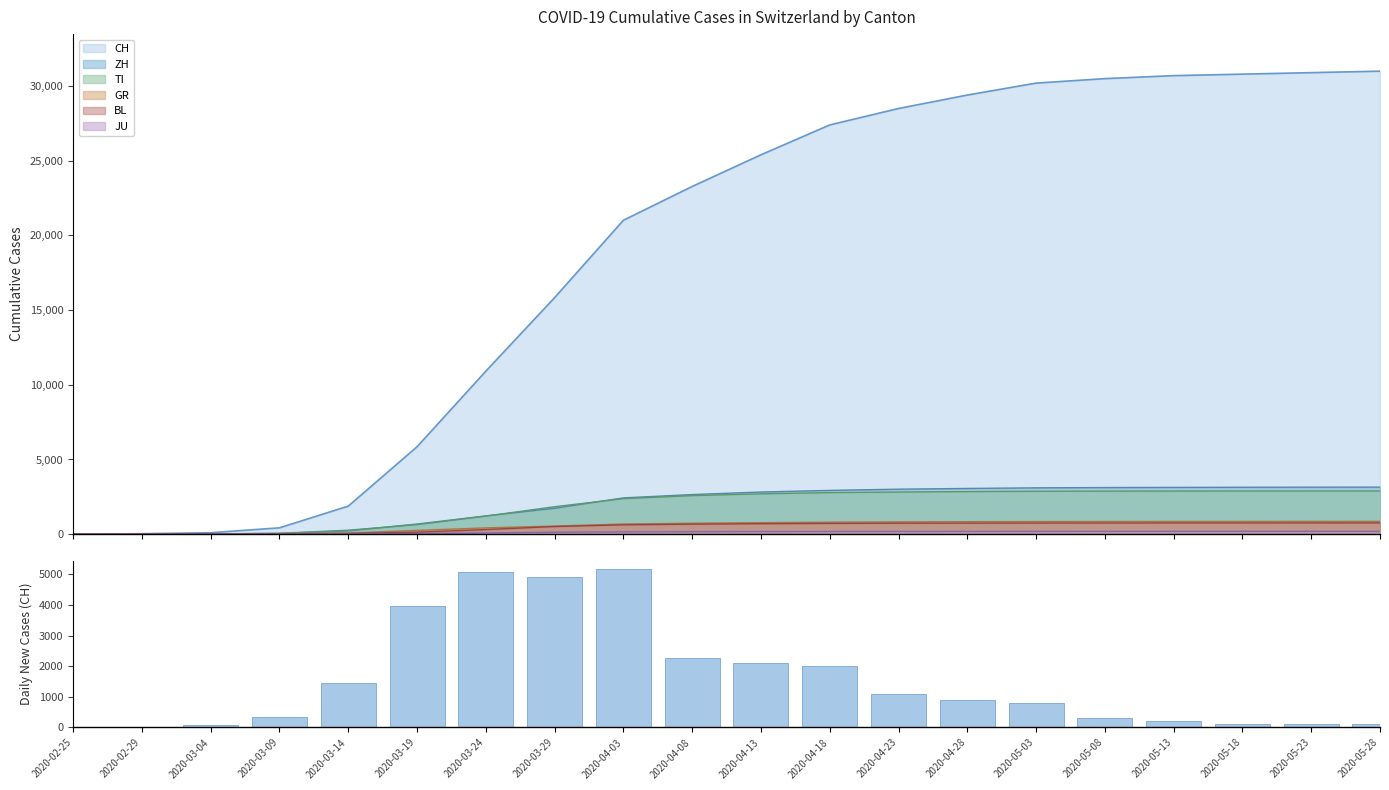

Rank the categories by value from highest to lowest.

2020-04-03, 2020-03-24, 2020-03-29, 2020-03-19, 2020-04-08, 2020-04-13, 2020-04-18, 2020-03-14, 2020-04-23, 2020-04-28, 2020-05-03, 2020-03-09, 2020-05-08, 2020-05-13, 2020-05-18, 2020-05-23, 2020-05-28, 2020-03-04, 2020-02-29, 2020-02-25